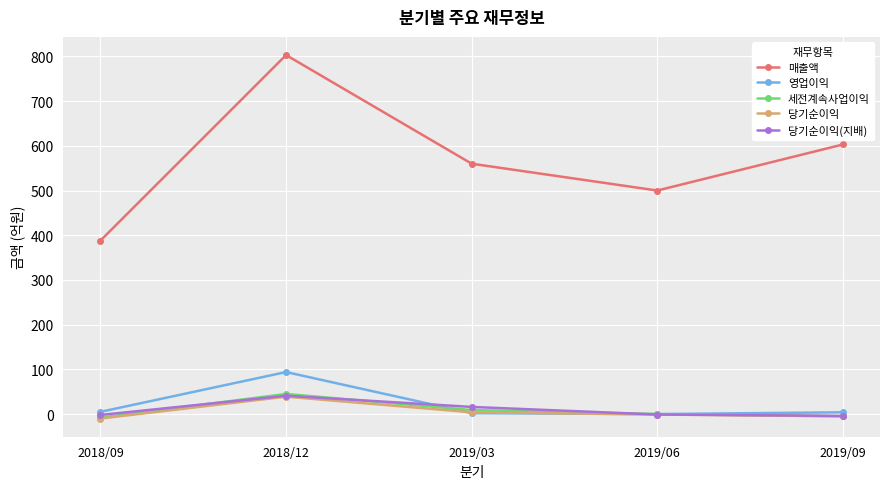

What is the value of the 영업이익 point at the 5th from the left?

4